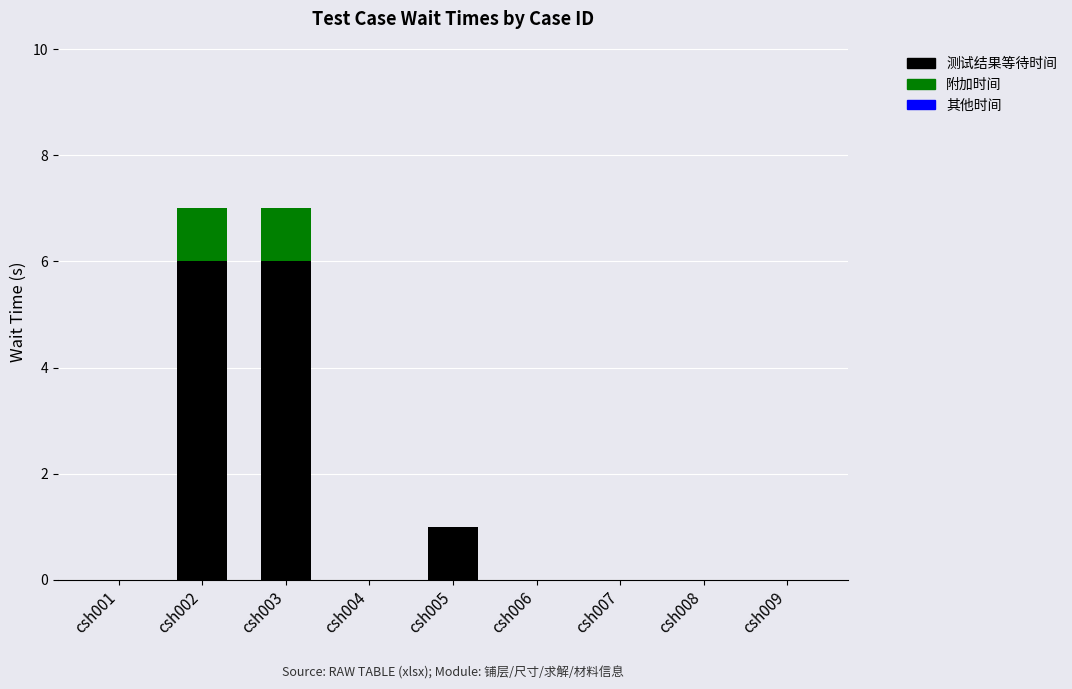

How many series are shown in this chart?

2